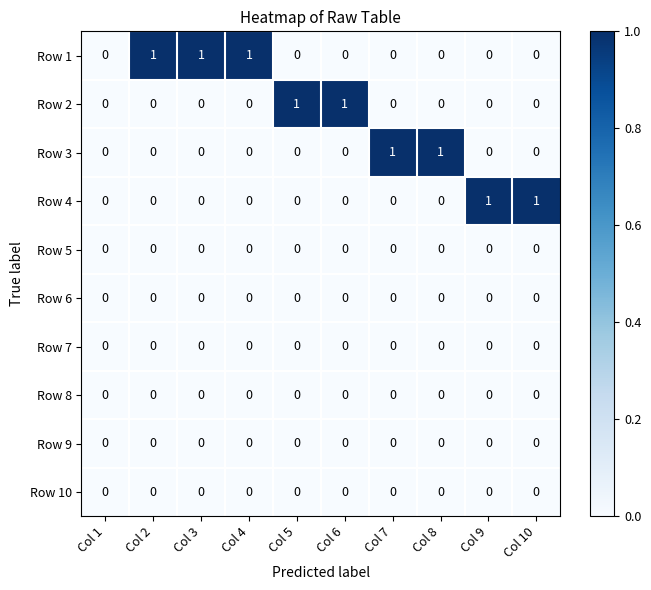

Which series has the largest total across all categories?

Row 1